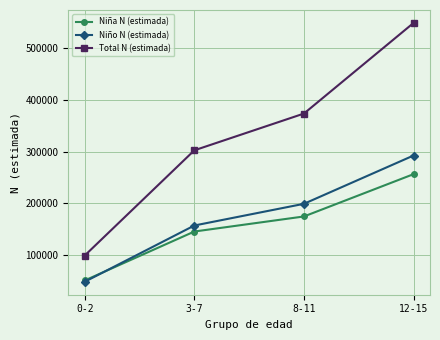

Reading left to right, what are all the values shown in this chart?

Niña N (estimada): 50779	145518	174672	256553
Niño N (estimada): 48257	157163	199163	292645
Total N (estimada): 99036	302681	373835	549198